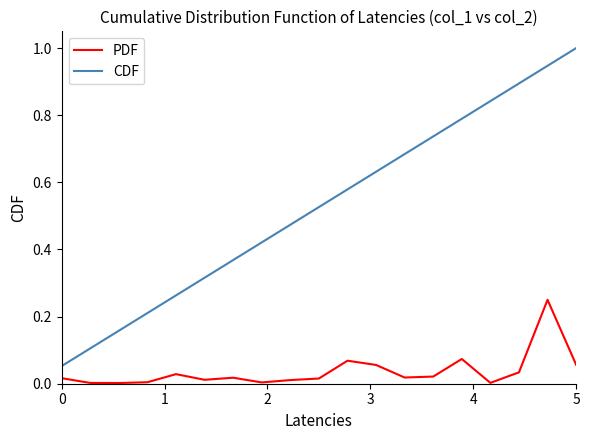

True or false: CDF and PDF cross at least once.

False